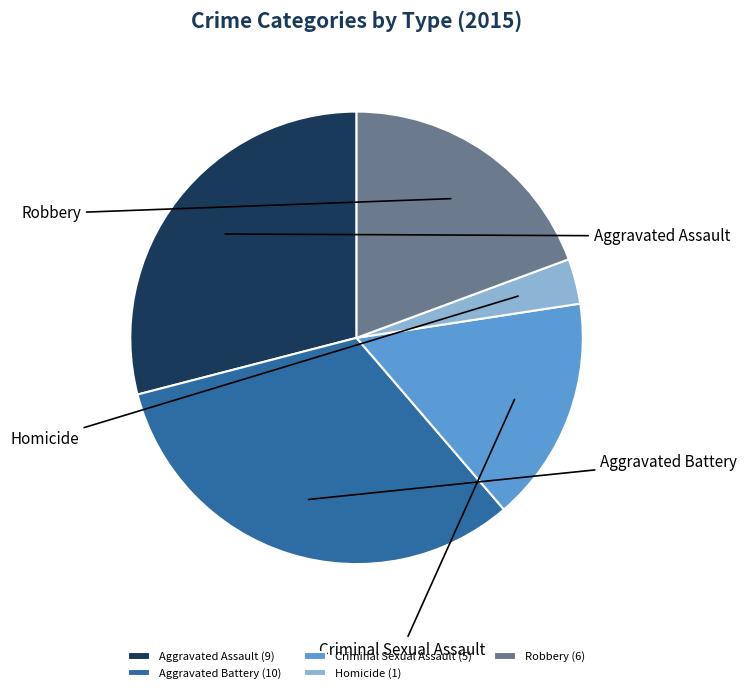

What percentage is the Robbery slice, to the nearest percent?

19%